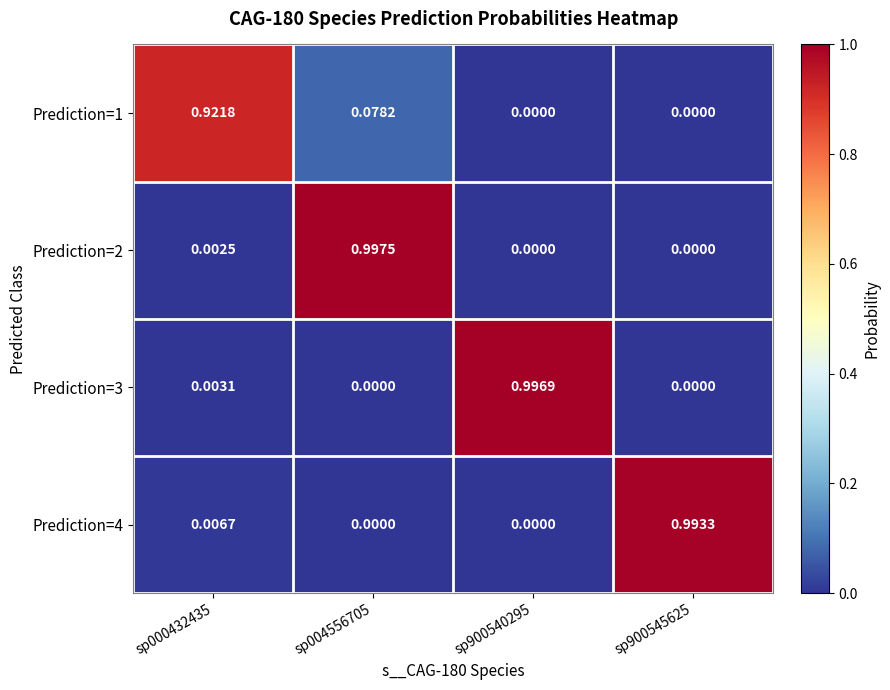

Count the number of data series in this chart.

4